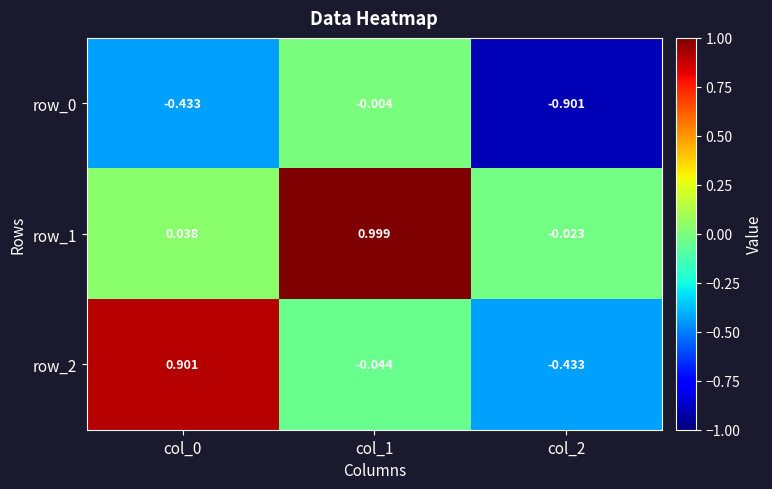

At how many categories does at least one series exceed 0?

2